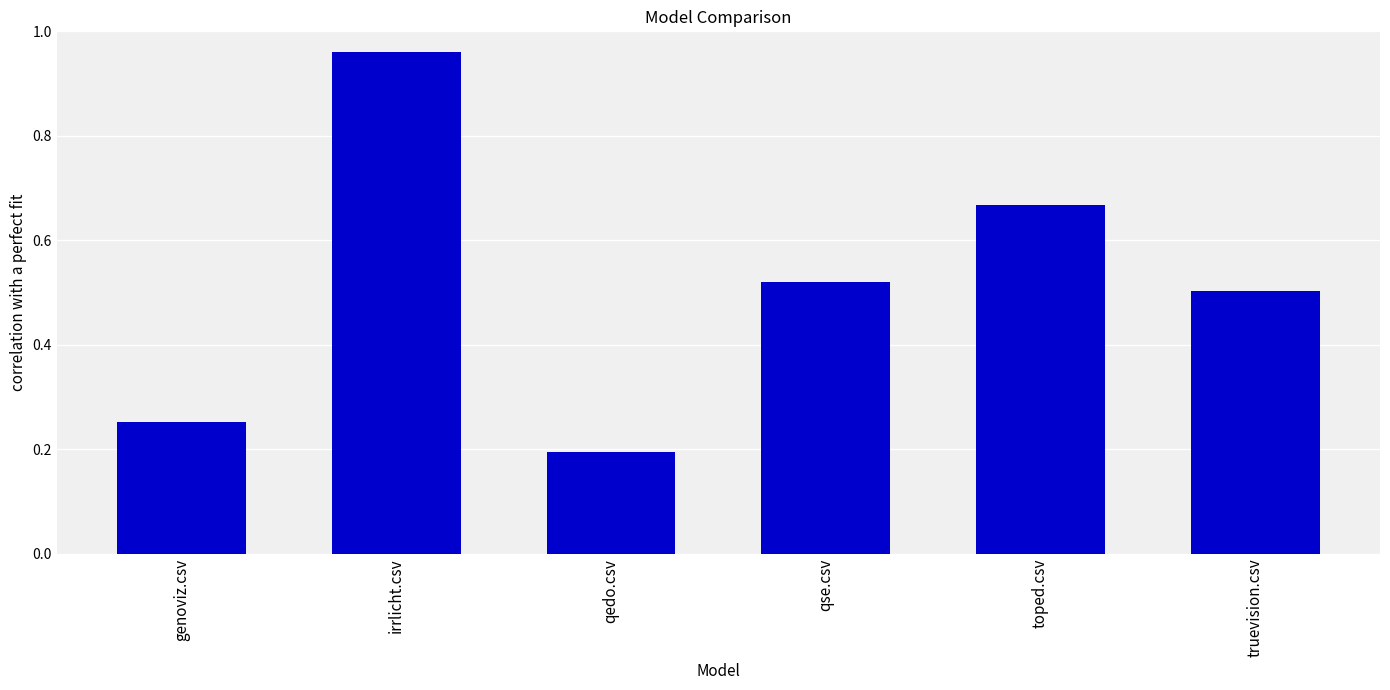

List the labels in order of value, largest first.

irrlicht.csv, toped.csv, qse.csv, truevision.csv, genoviz.csv, qedo.csv